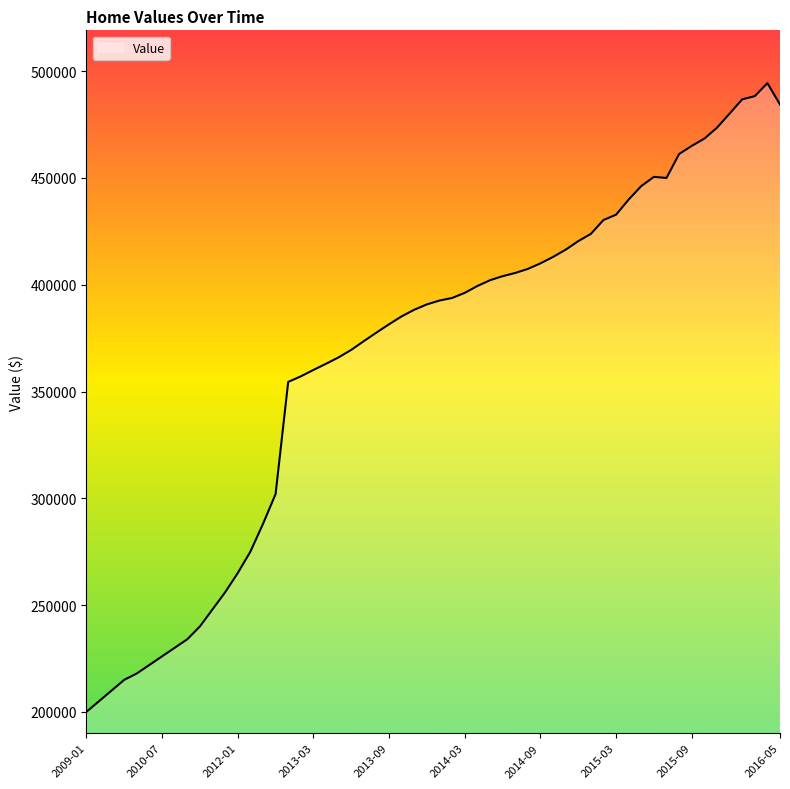

What is the difference between the maximum and minimum values?

294400